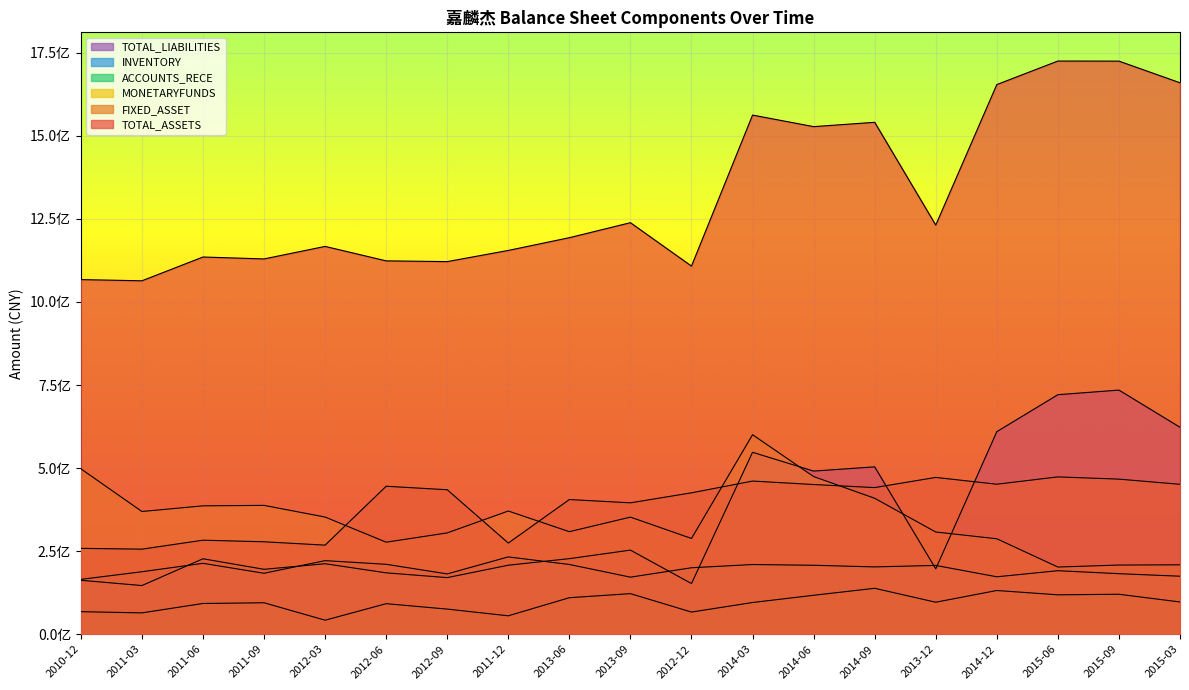

How many data points in ACCOUNTS_RECE are above 95413143?

10